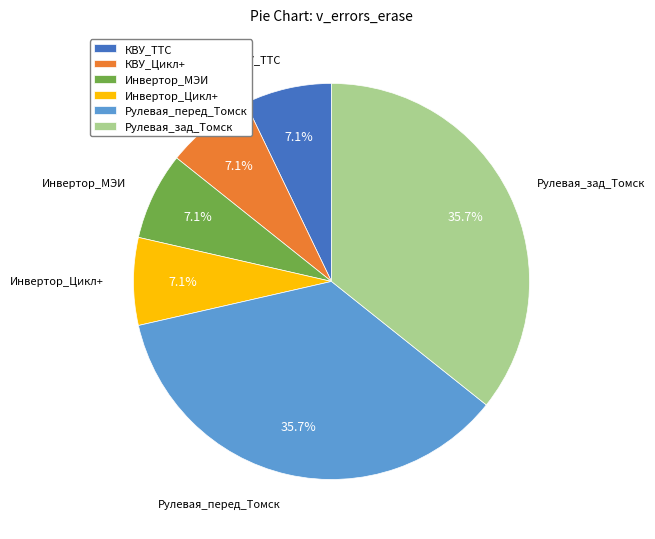

Is КВУ_ТТС the majority of the pie?

No